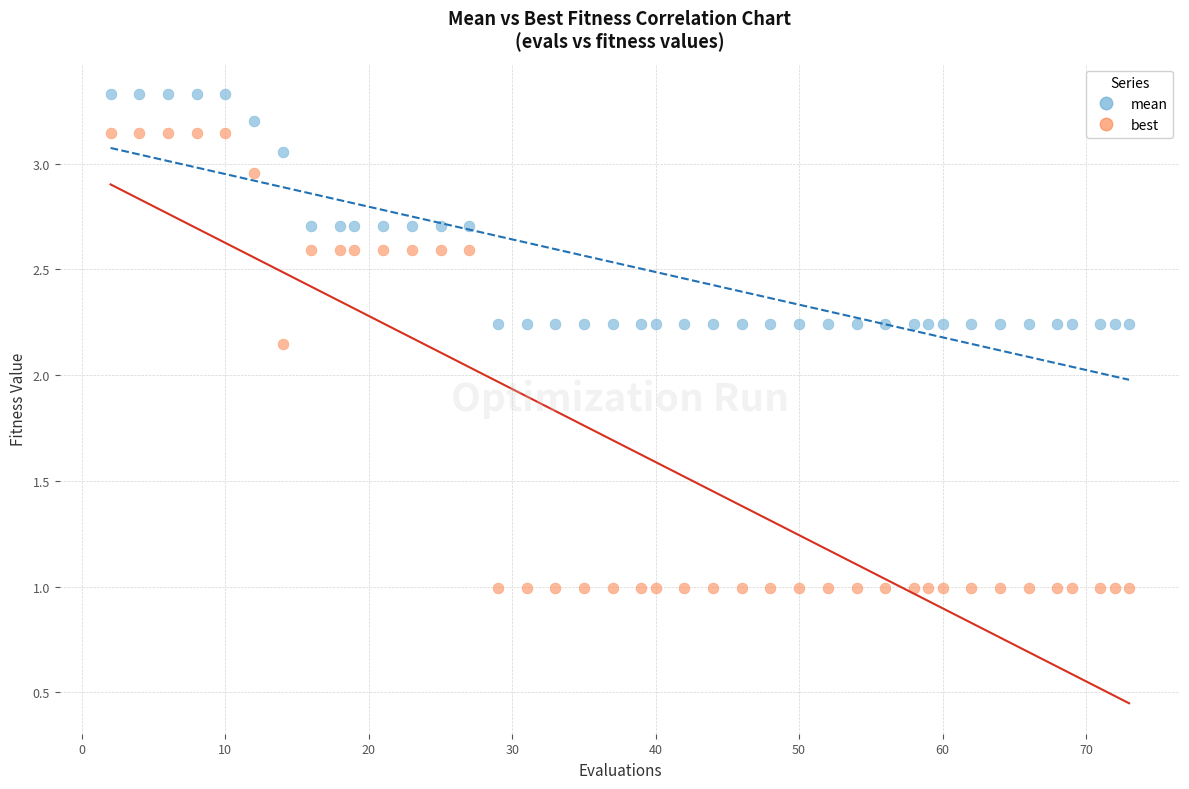

Which series has the largest Y range (max minus min)?

best